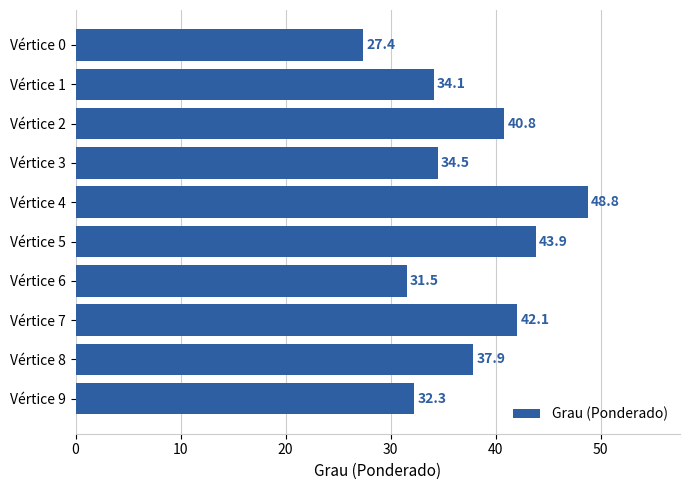

What is the difference between the maximum and minimum values?

21.4